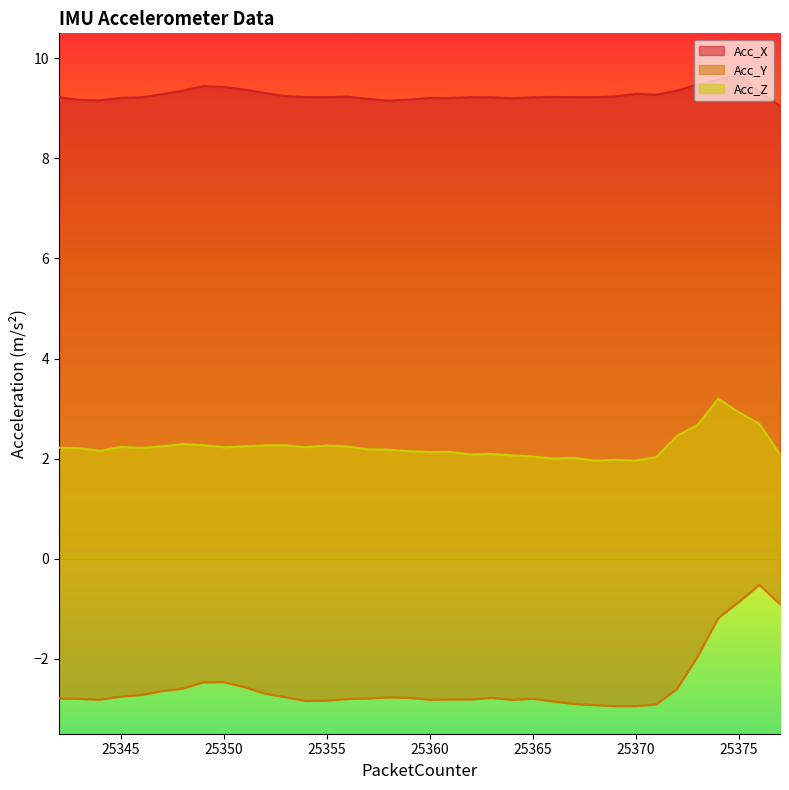

How many lines are shown in the chart?

3